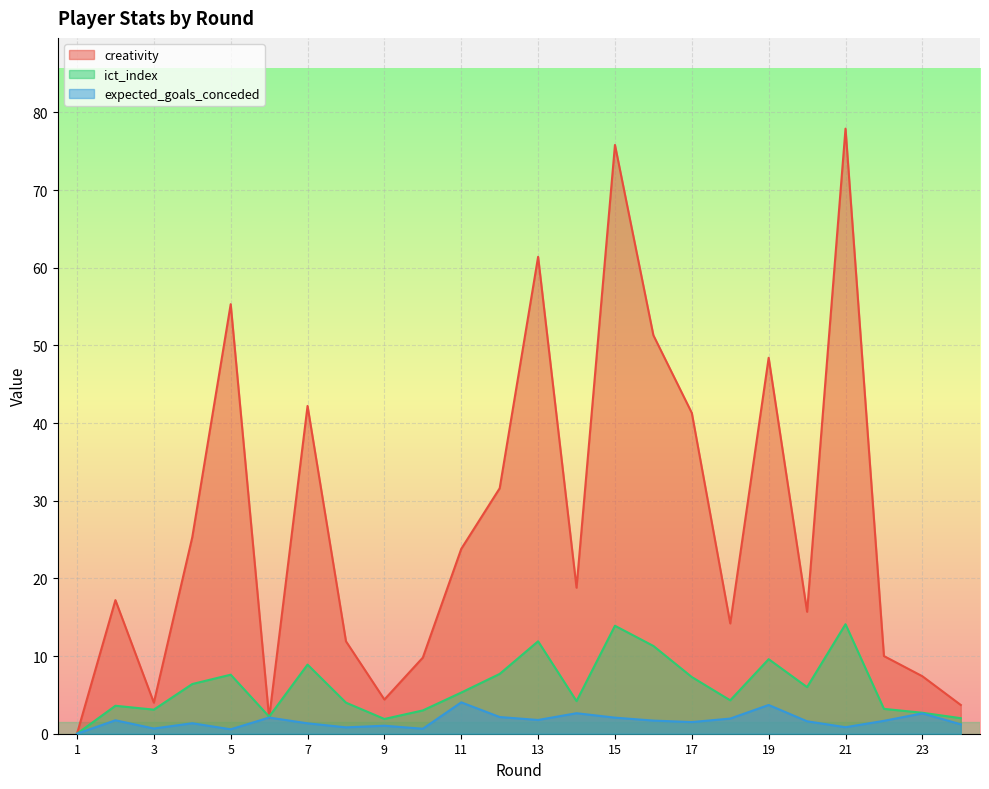

The ict_index series shows 0.0 at 1. True or false?

True